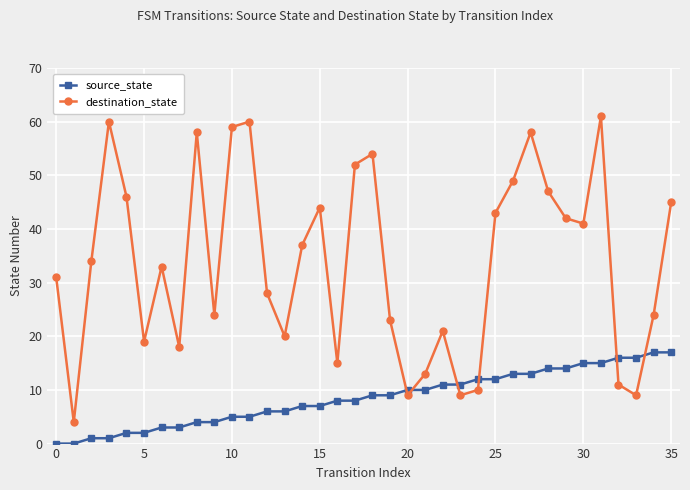

Which series has the largest total across all categories?

destination_state